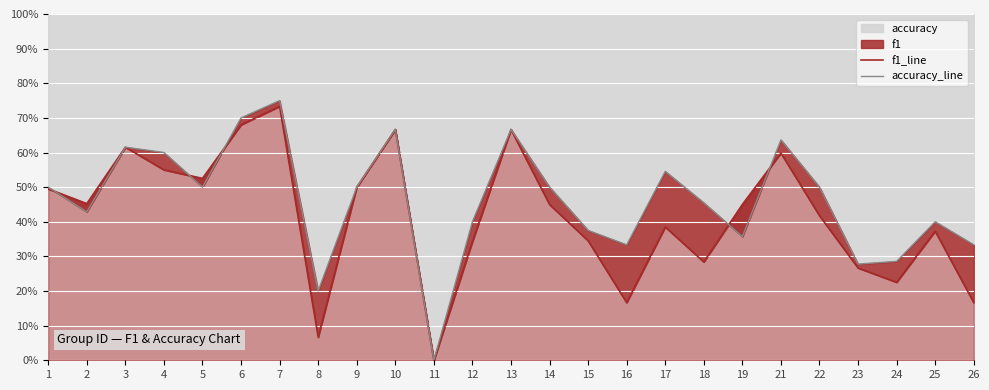

How many interior local valleys does the accuracy_line series have?

7